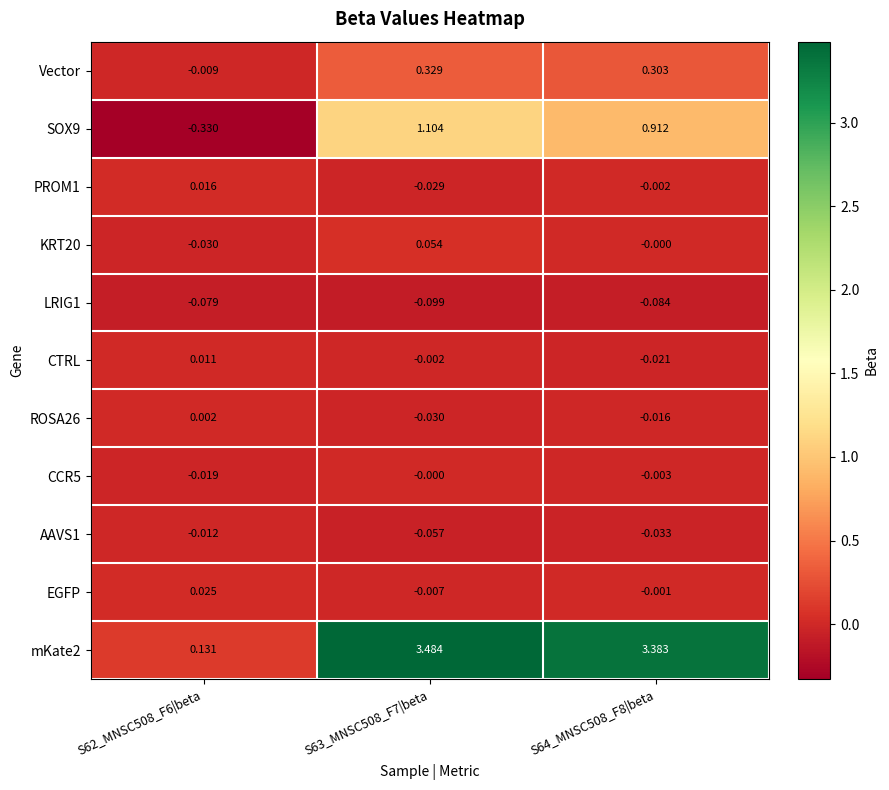

Is the value of CCR5 at S63_MNSC508_F7|beta greater than the value of EGFP at S62_MNSC508_F6|beta?

No